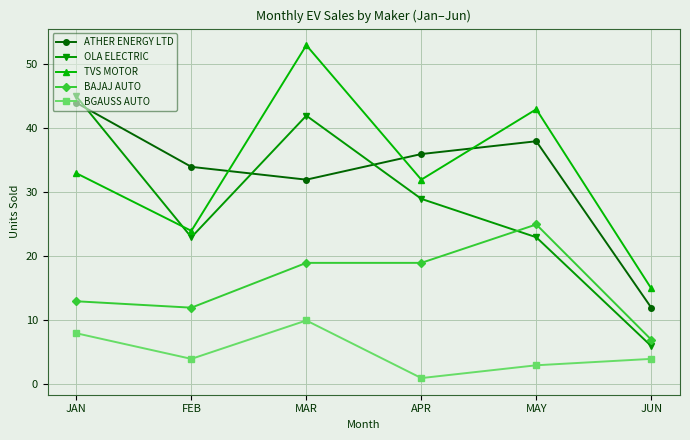

How many intersections are there between OLA ELECTRIC and BAJAJ AUTO?

1